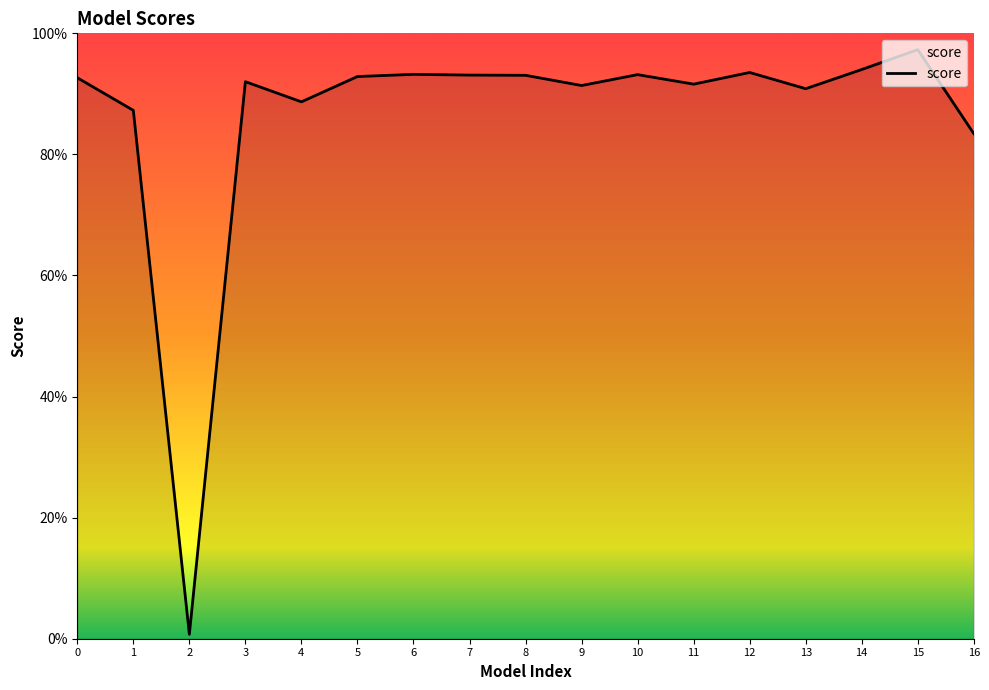

Reading right to left, extract all data points from this chart.

16=0.8	15=1.0	14=0.9	13=0.9	12=0.9	11=0.9	10=0.9	9=0.9	8=0.9	7=0.9	6=0.9	5=0.9	4=0.9	3=0.9	2=0.0	1=0.9	0=0.9